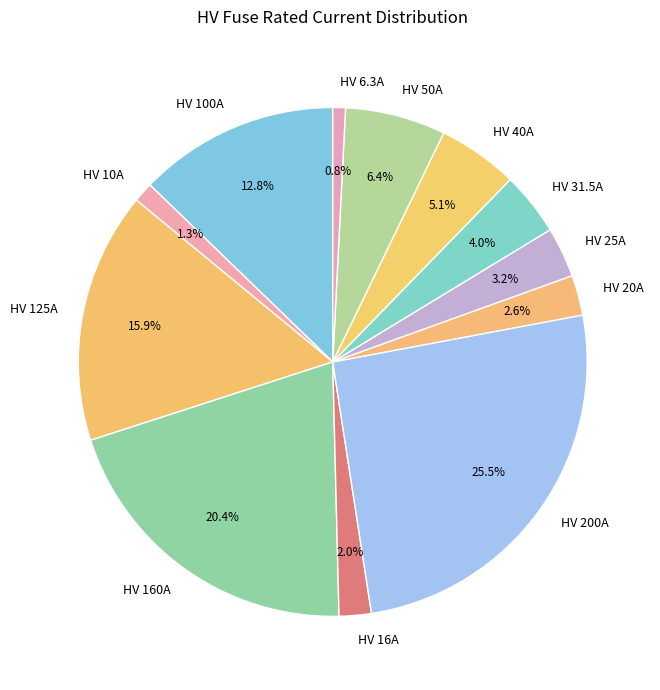

What percentage do HV 50A and HV 125A together represent?

22.3%